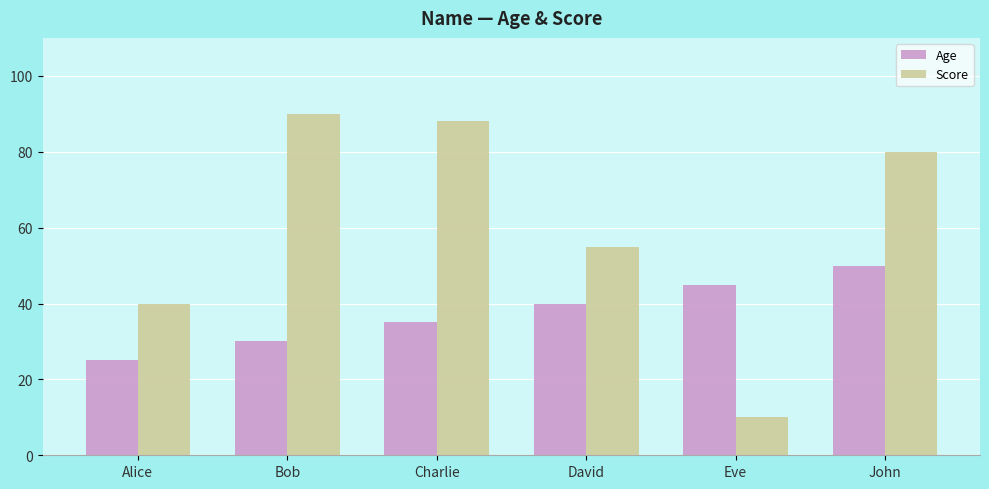

What is the maximum value shown in the chart?

90